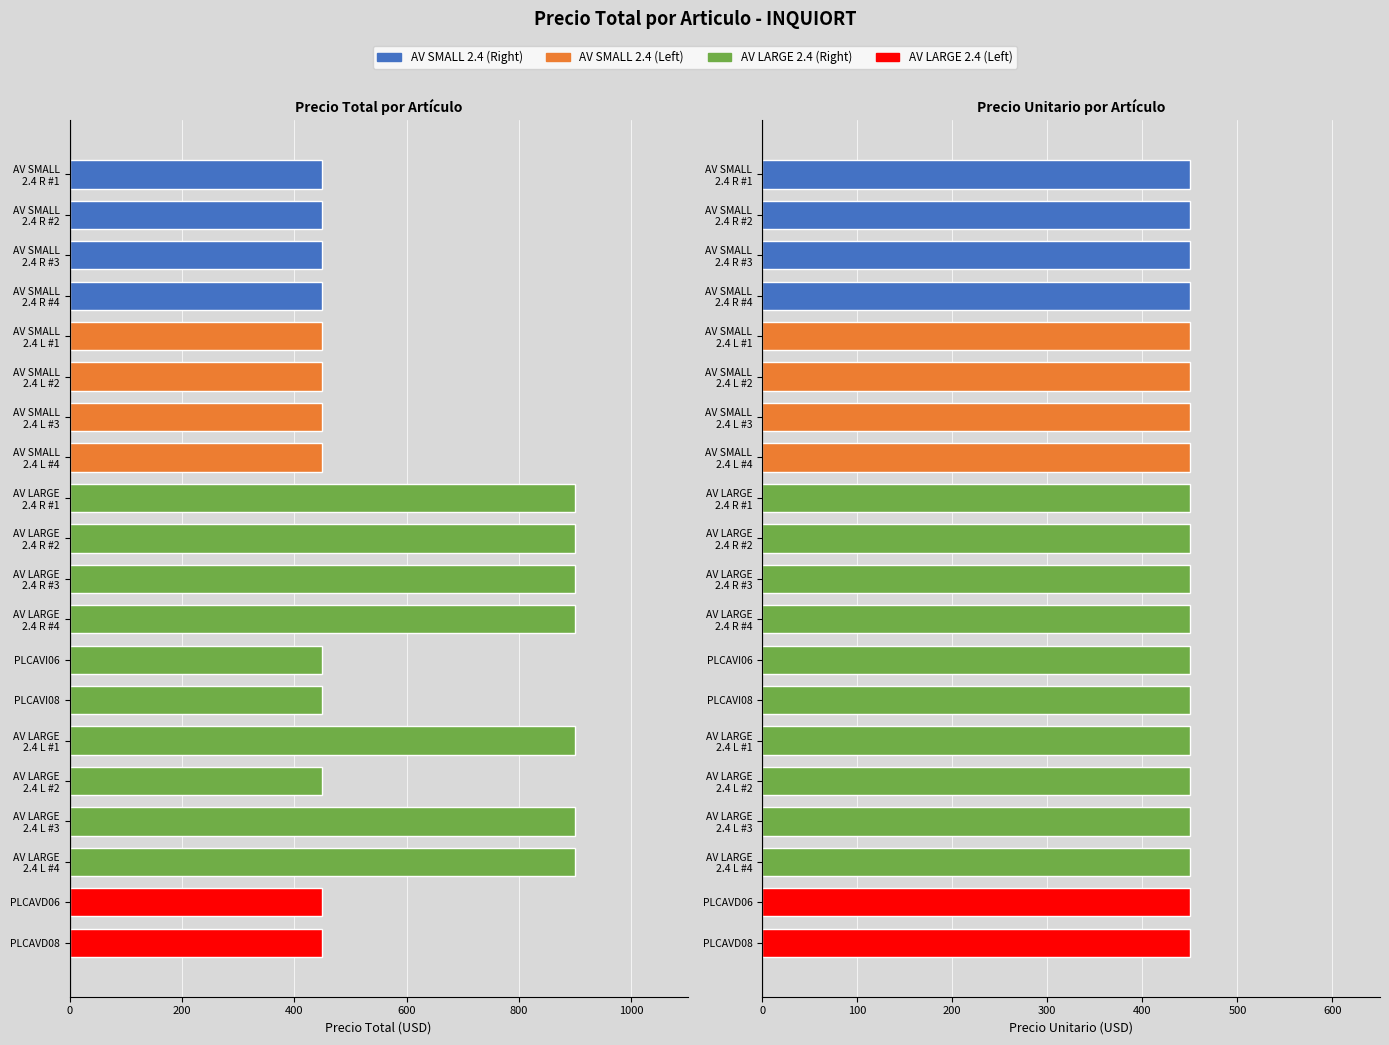

What is the value of the Precio Total bar at the 12th from the left?

900.0